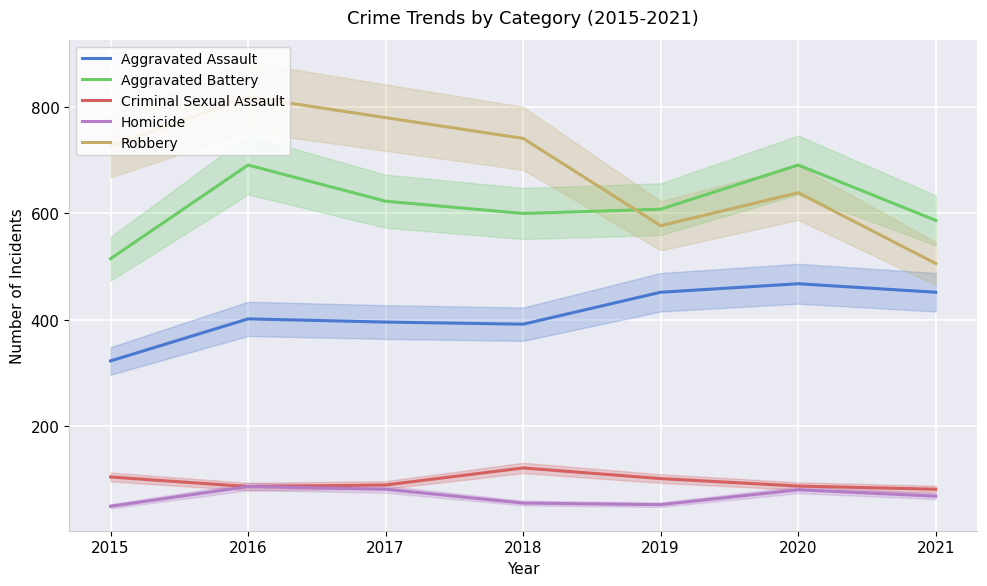

What are all the series names shown in the legend?

Aggravated Assault, Aggravated Battery, Criminal Sexual Assault, Homicide, Robbery